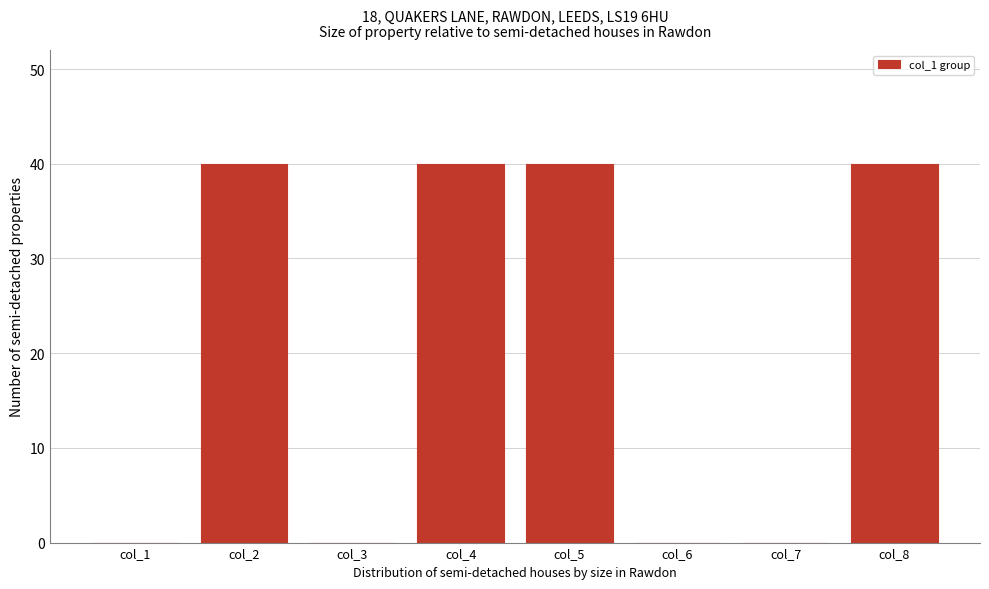

Reading left to right, extract all data points from this chart.

col_1=0	col_2=40	col_3=0	col_4=40	col_5=40	col_6=0	col_7=0	col_8=40